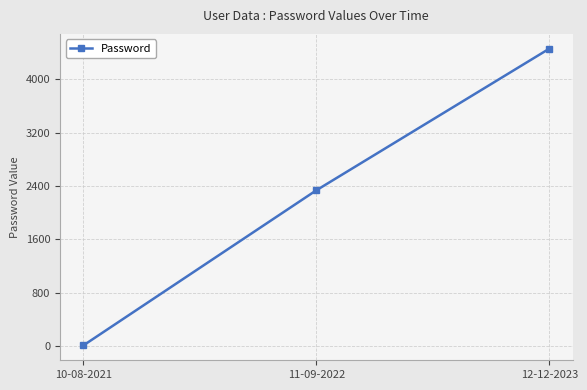

How many values are below 2334?

1